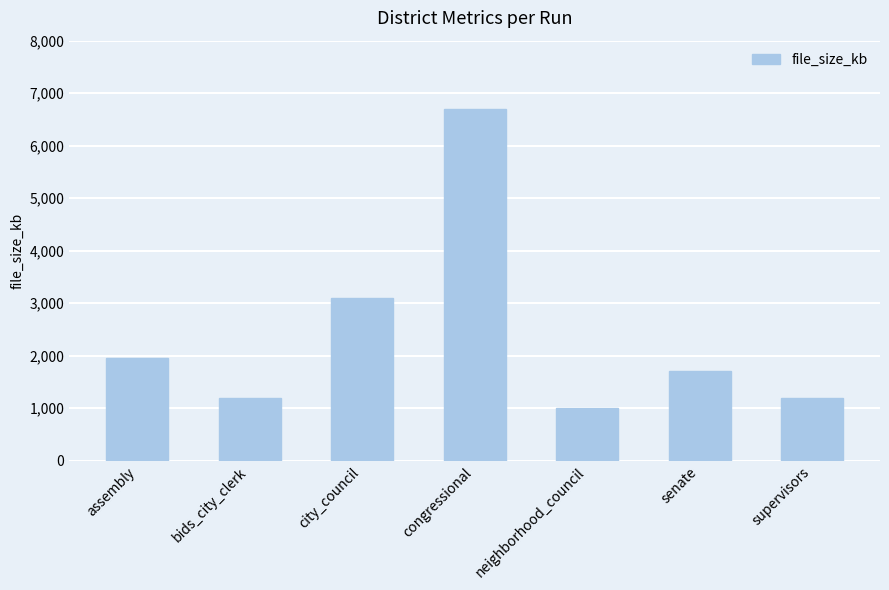

What is the difference between the values at senate and assembly?

256.1